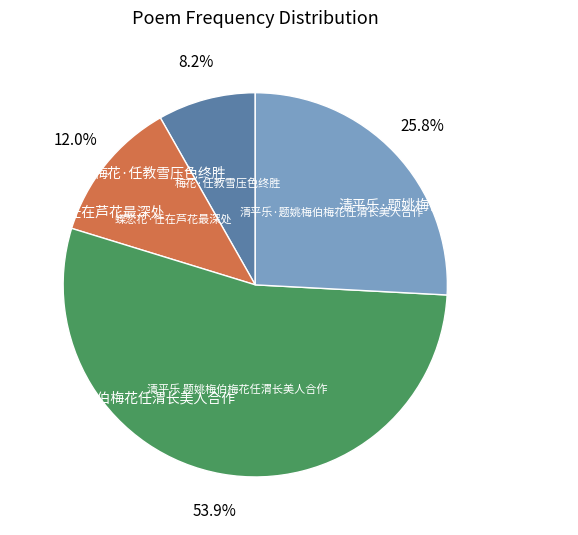

What percentage is the 清平乐 题姚梅伯梅花任渭长美人合作 slice, to the nearest percent?

54%